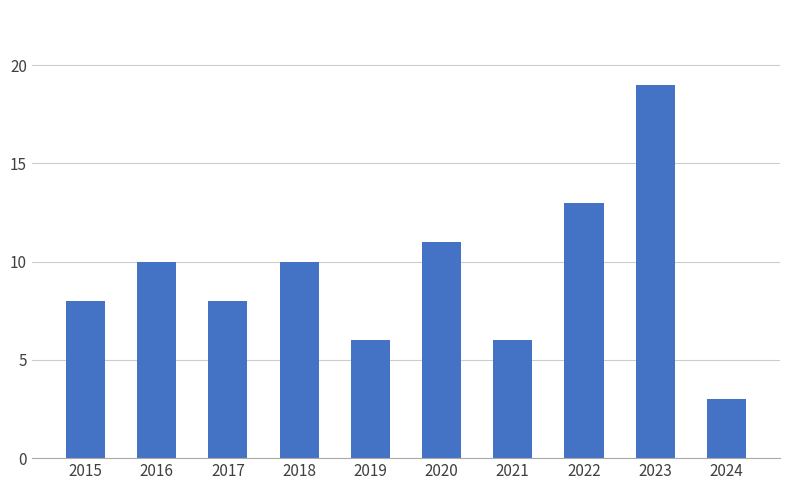

Is it true that the value at 2016 is 16?

False